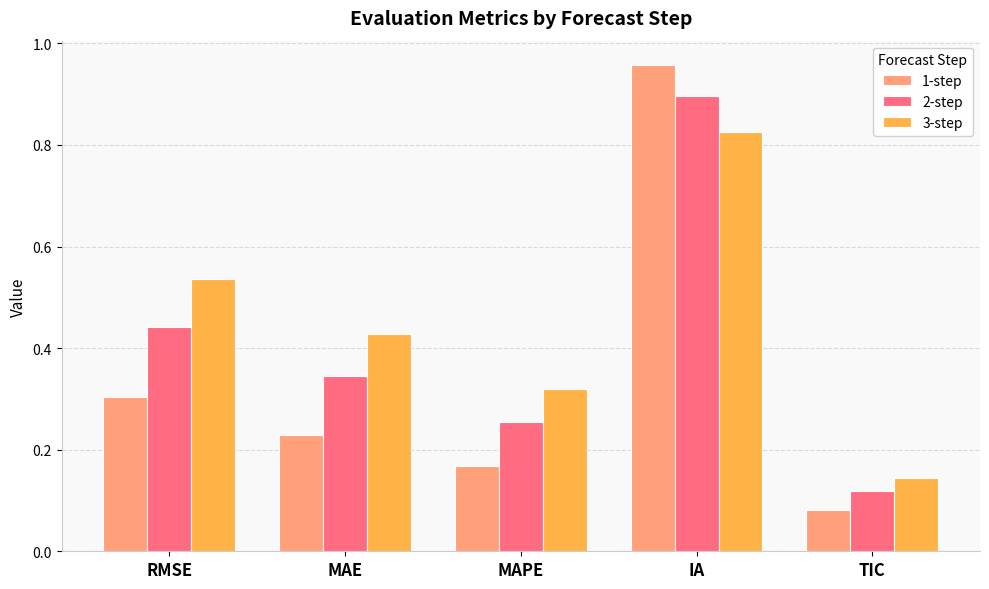

What is the difference between the maximum and second lowest values in the 2-step series?

0.6